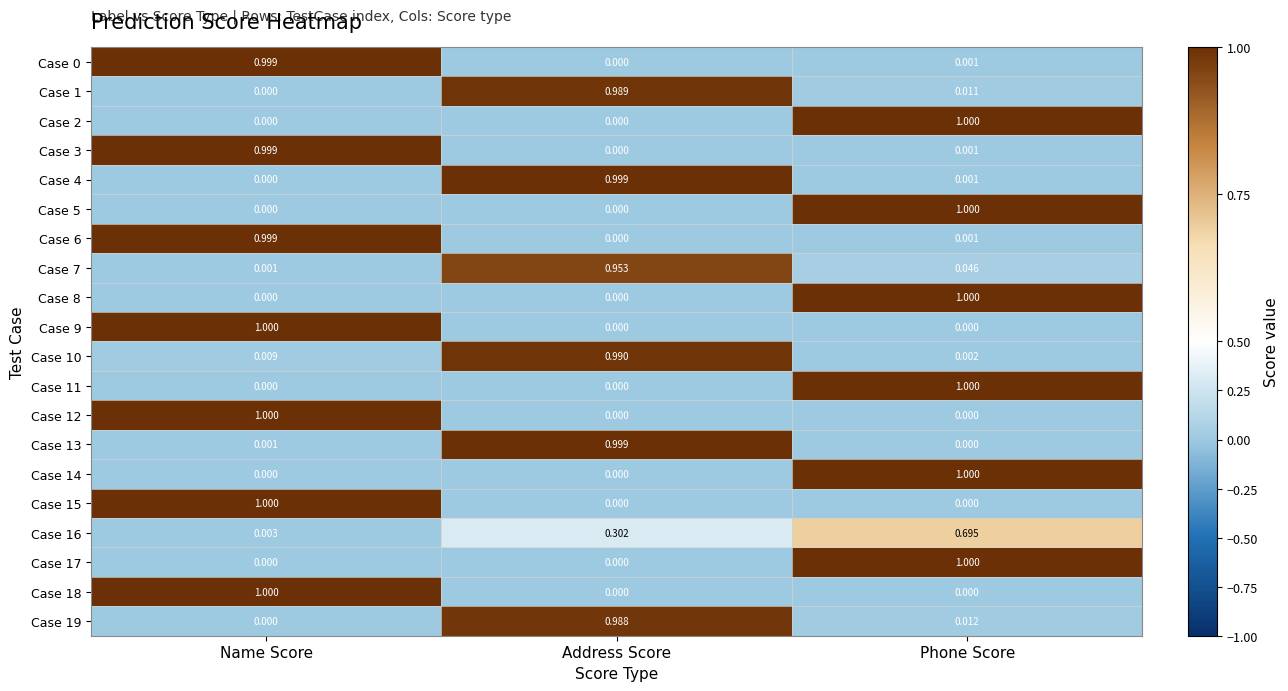

At which label does Case 8 reach its peak?

Phone Score